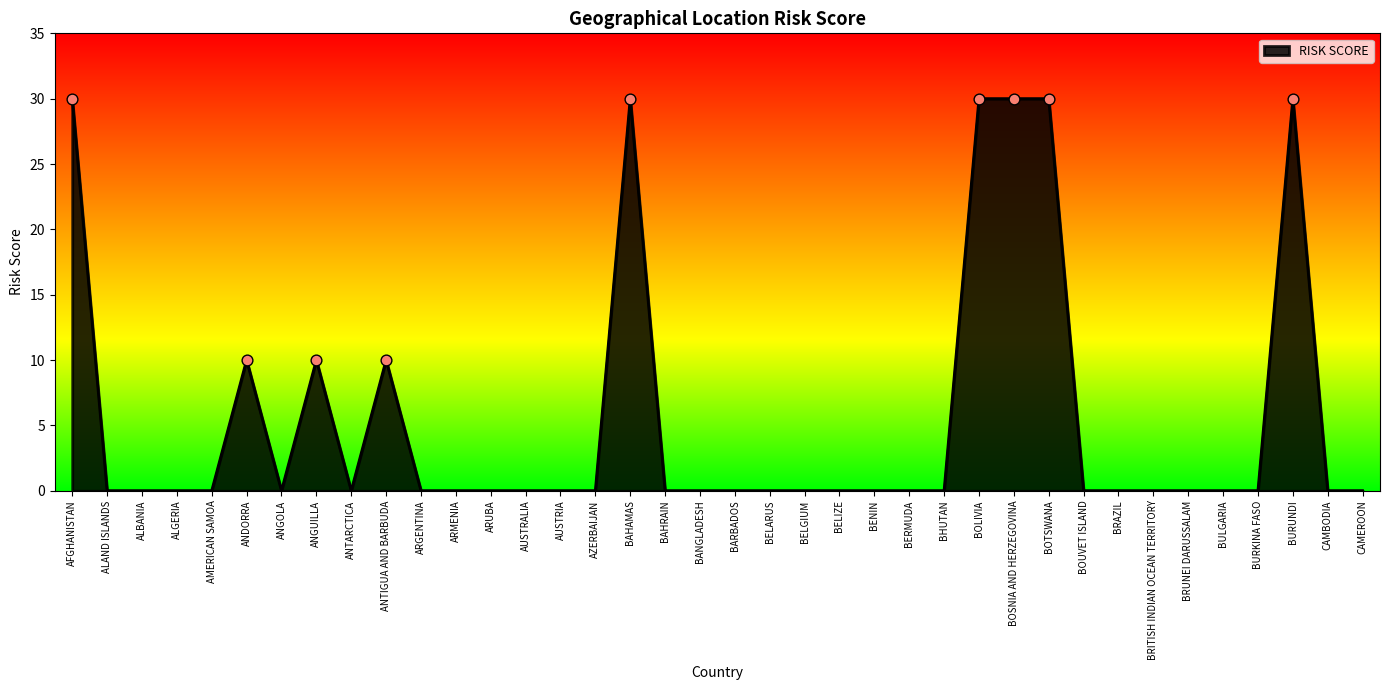

What is the change in value from ANGOLA to BOTSWANA?

+30